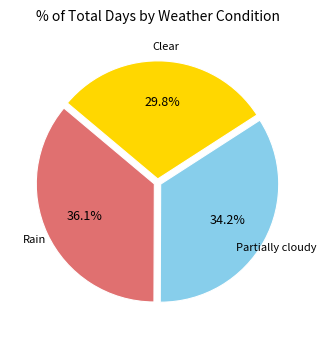

Is there a majority slice in this chart?

No